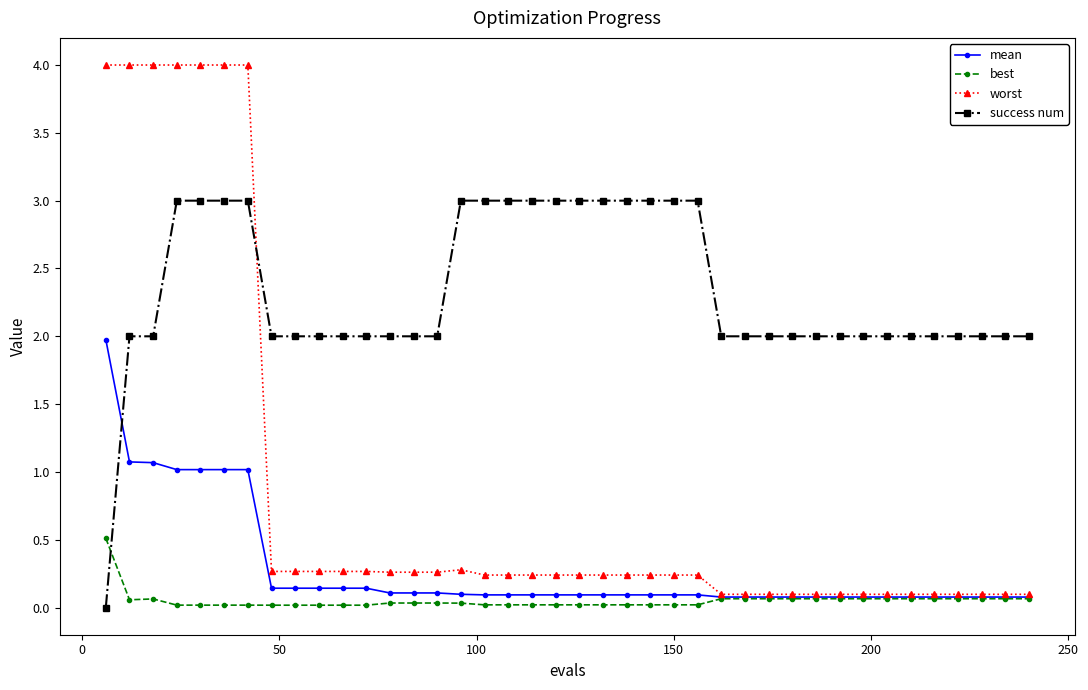

How many intersections are there between success num and best?

1